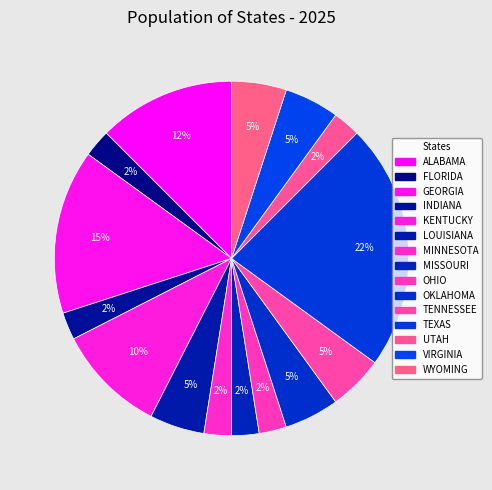

Count the number of slices in the pie.

15